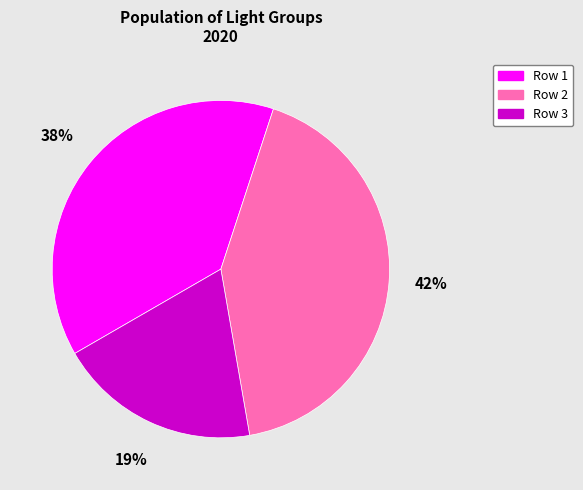

Count the number of slices in the pie.

3